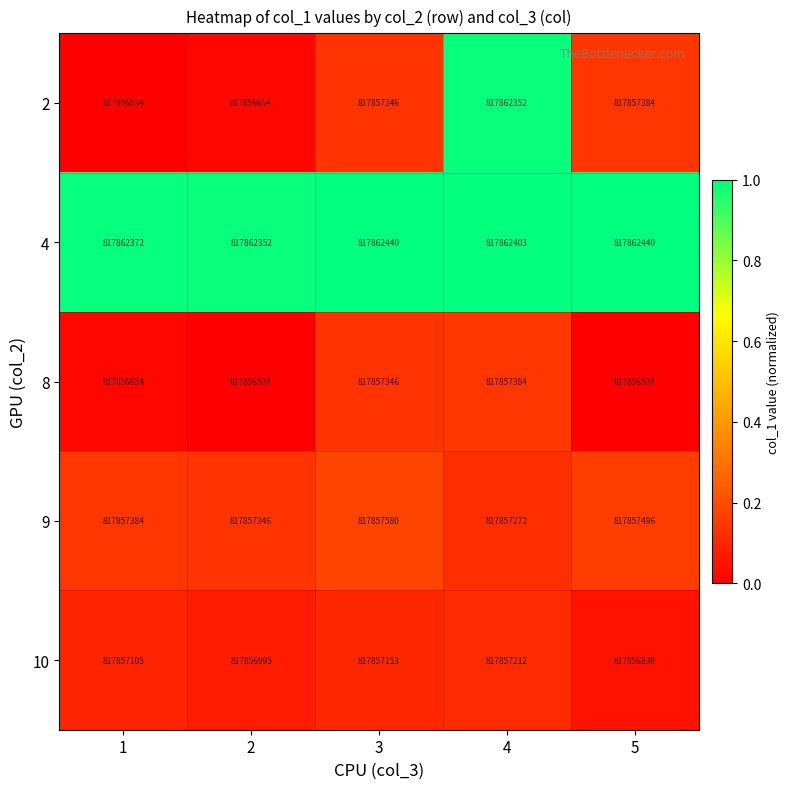

The 9 series shows 512268925 at 1. True or false?

False